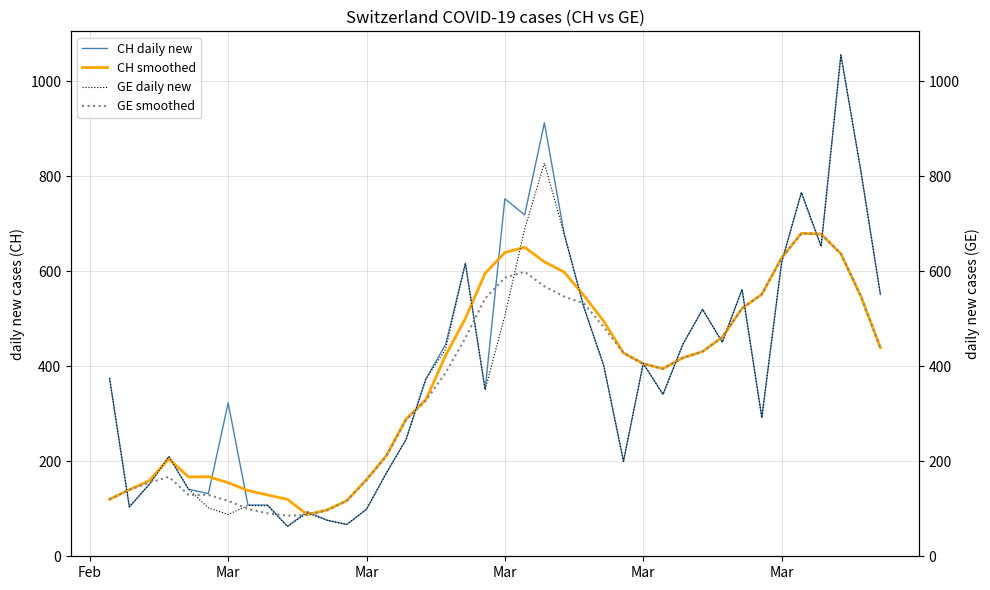

After their last crossing, which series has the higher values: CH smoothed or GE daily new?

GE daily new